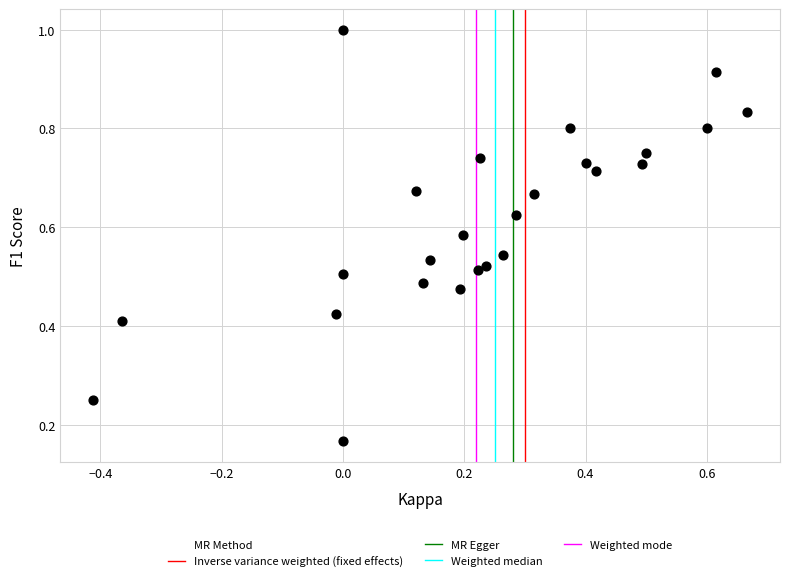

What is the range of X values (max minus min)?

1.1